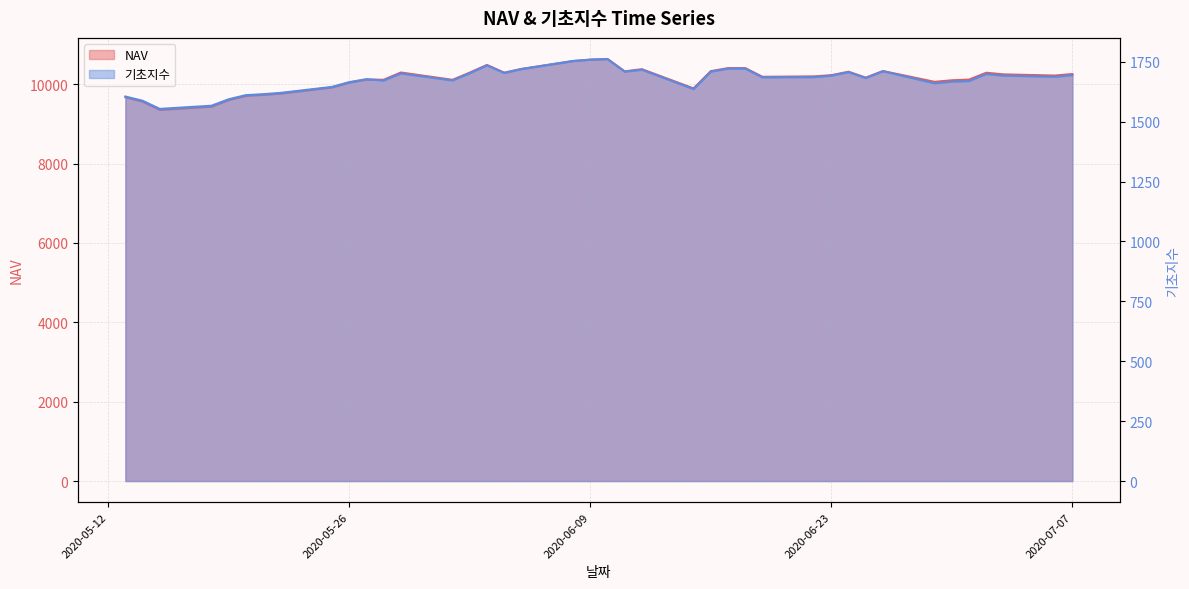

What is the difference between the 기초지수 values at 2020-06-23 and 2020-07-07?

1.9